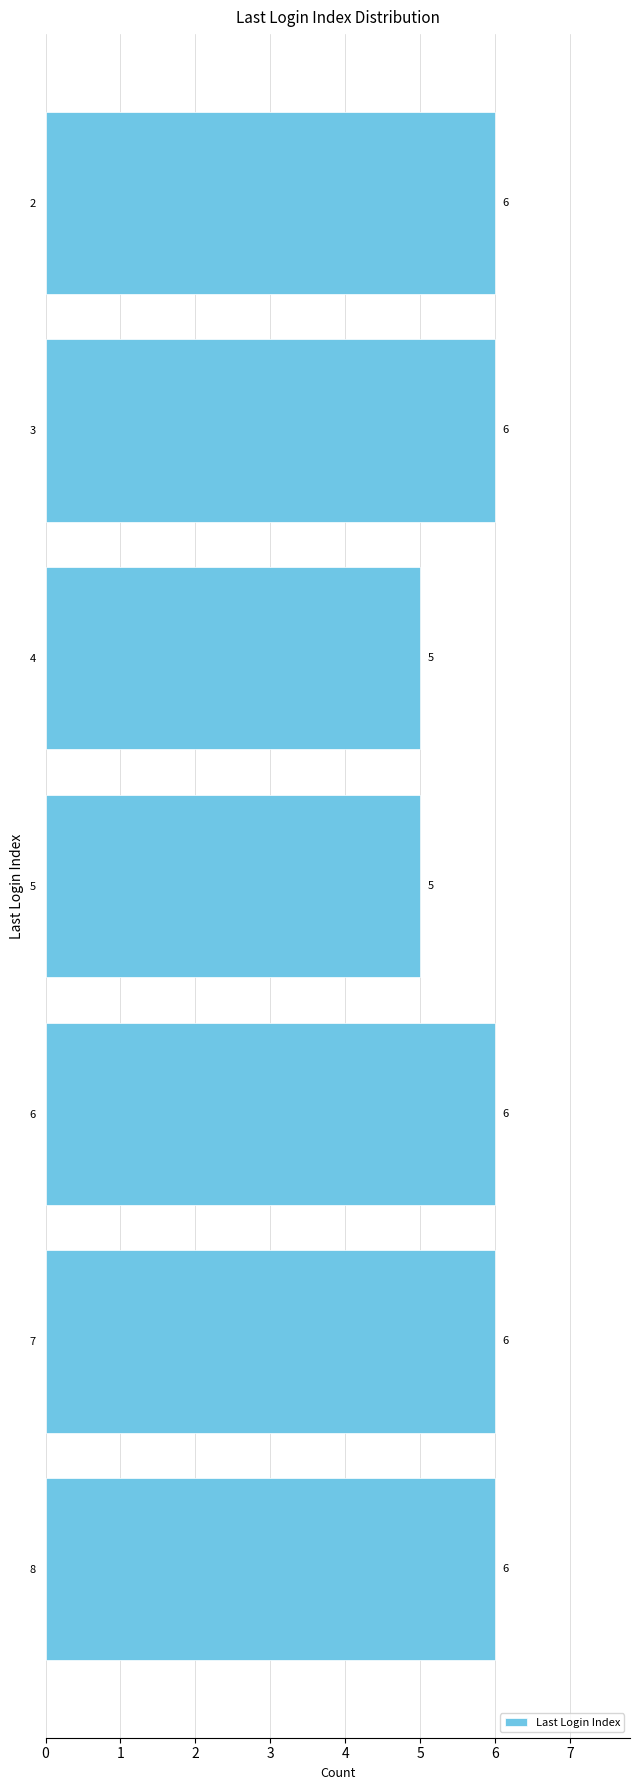

Count the number of data series in this chart.

1